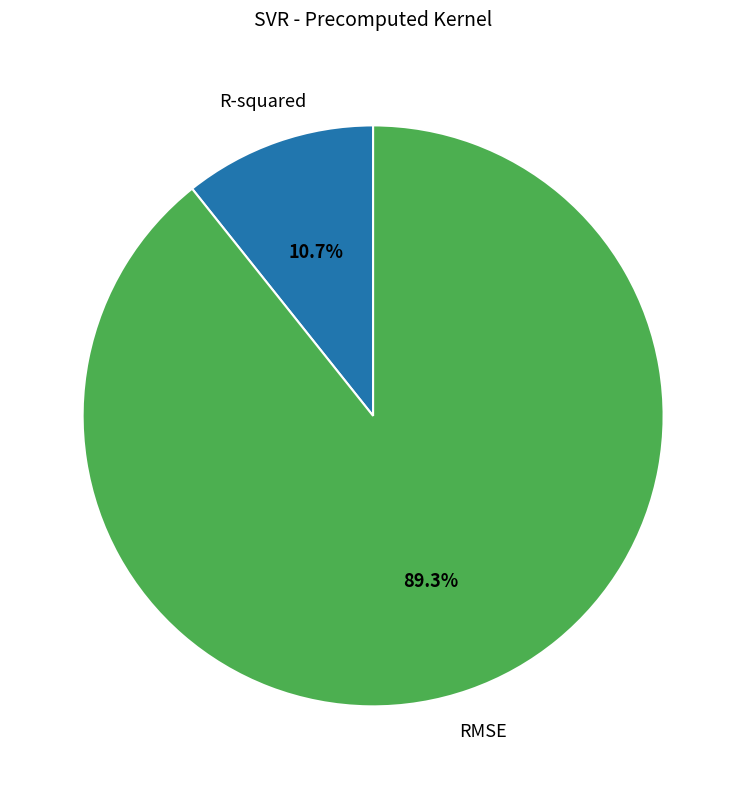

Is there any slice that represents more than half of the pie?

Yes